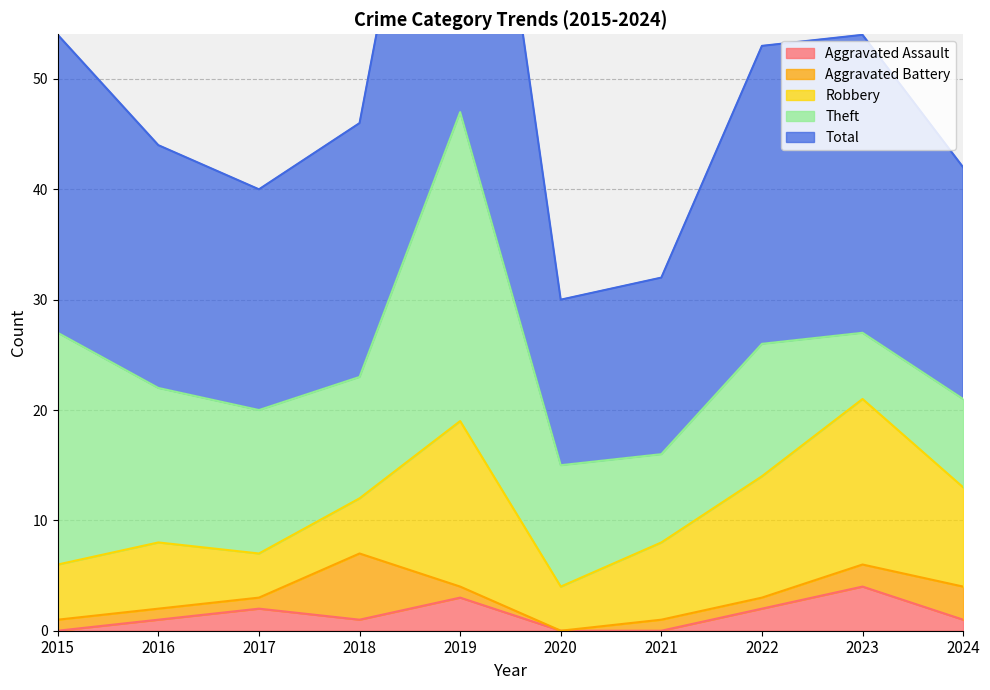

What is the spread (max minus min) of values at 2017?

19